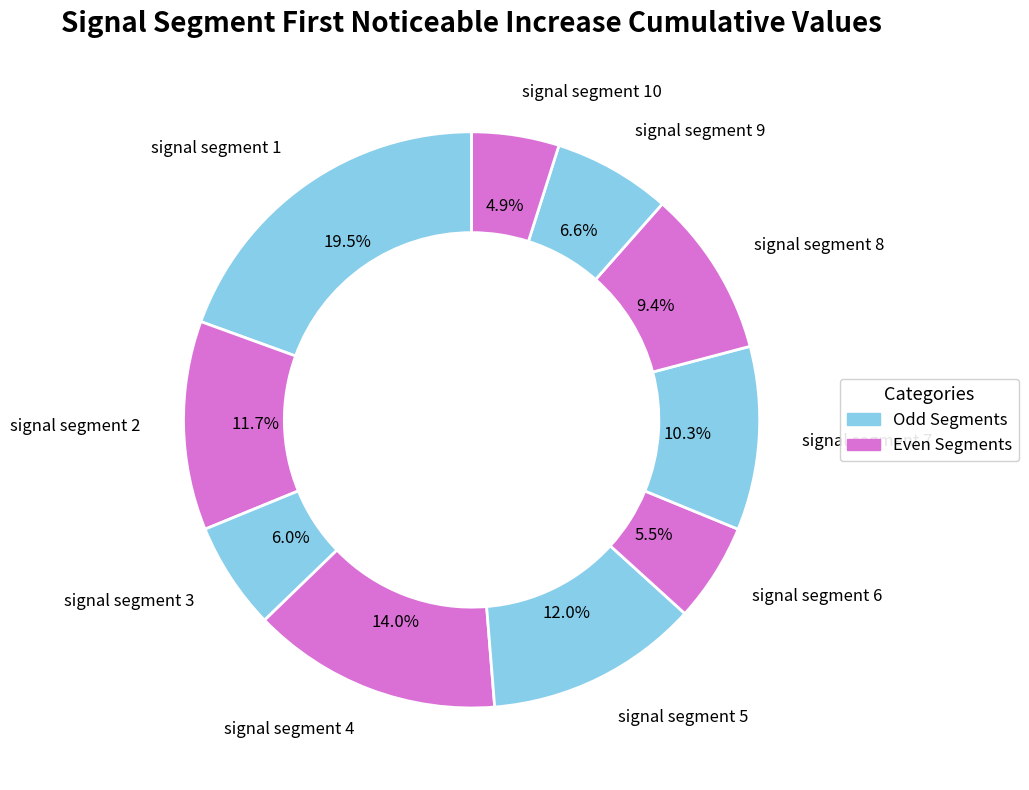

Is it true that signal segment 3 is 18% of the pie?

False